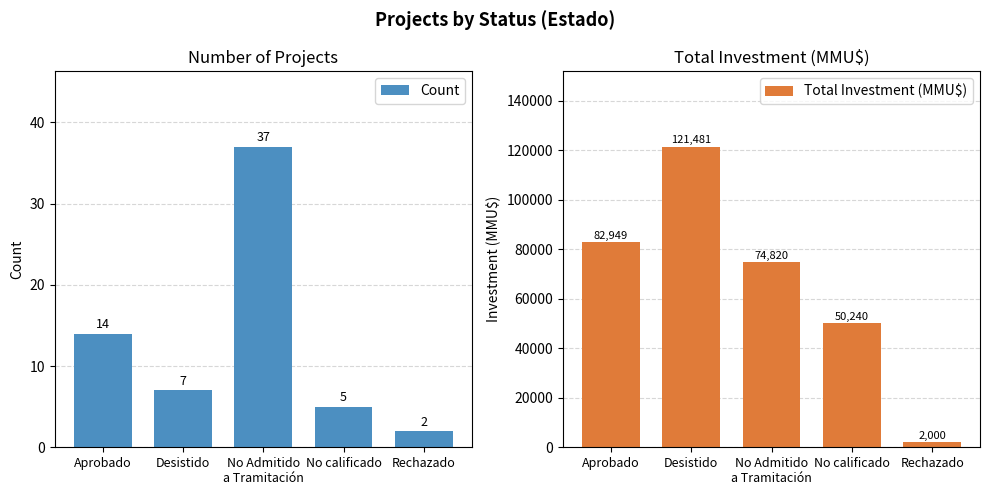

What is the greatest value displayed?

121481